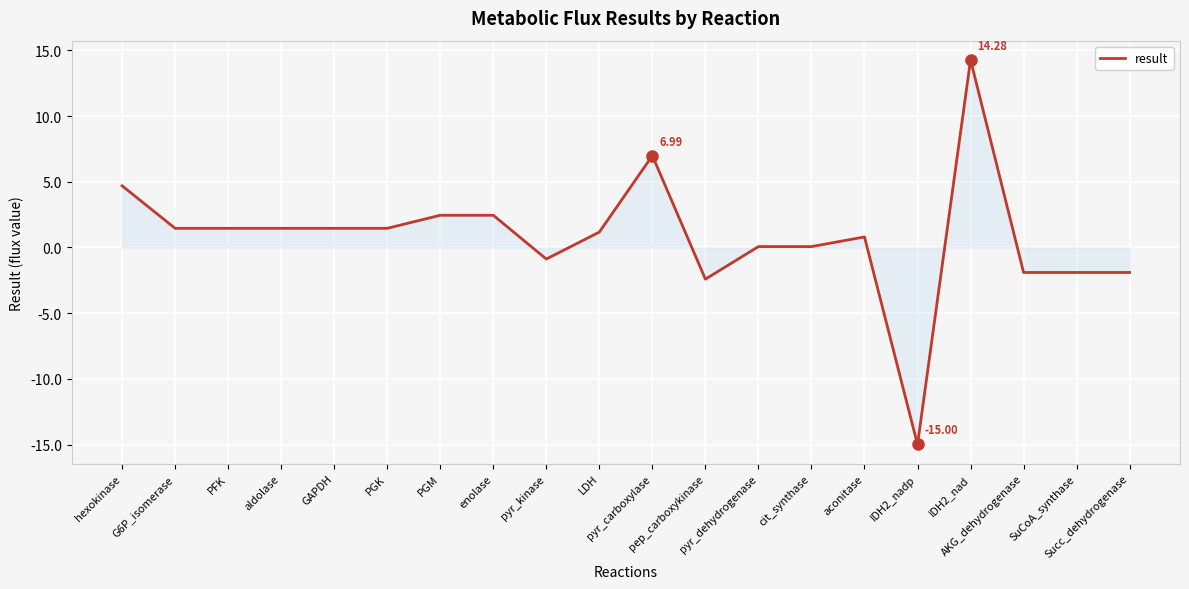

Does the chart have visible grid lines?

Yes